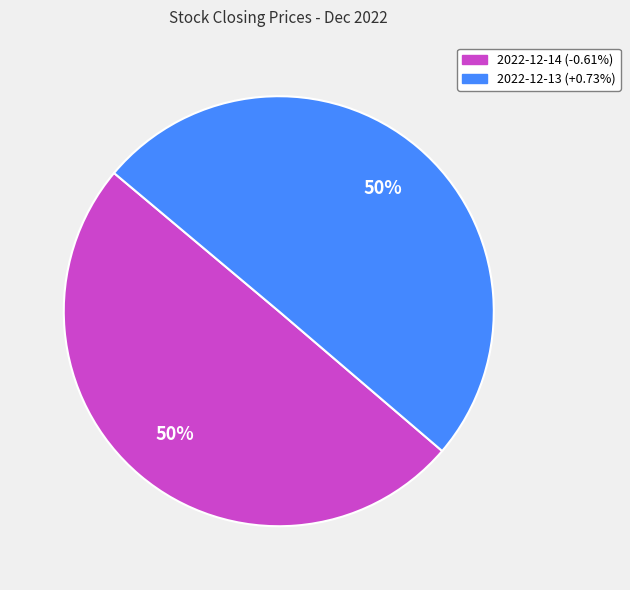

To the nearest percent, what is the combined percentage of 2022-12-13 (+0.73%) and 2022-12-14 (-0.61%)?

100%